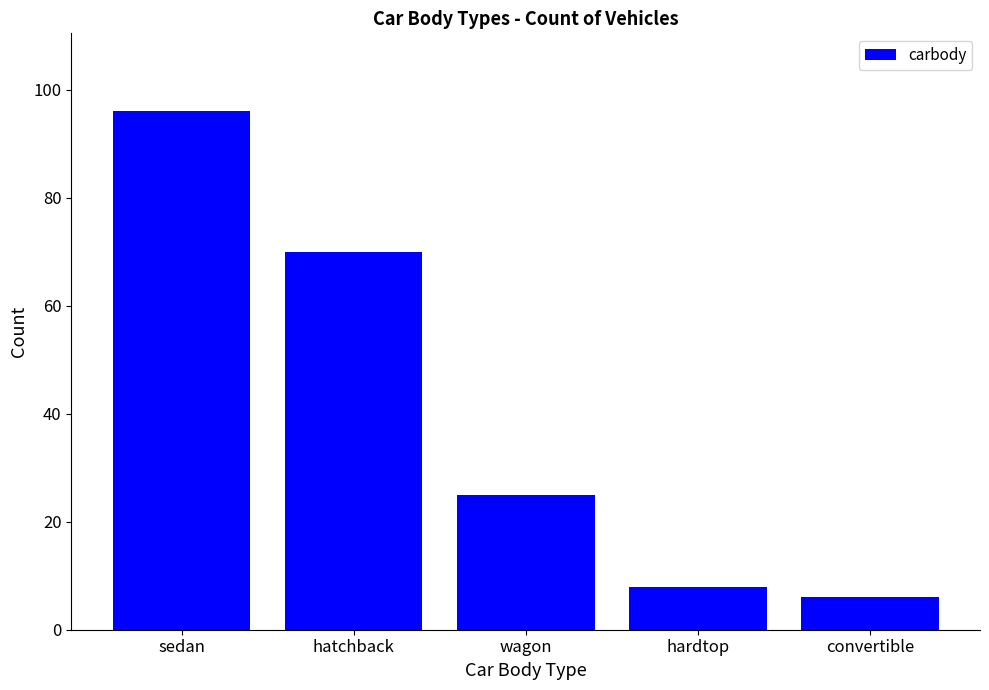

What is the difference between the maximum and minimum values?

90